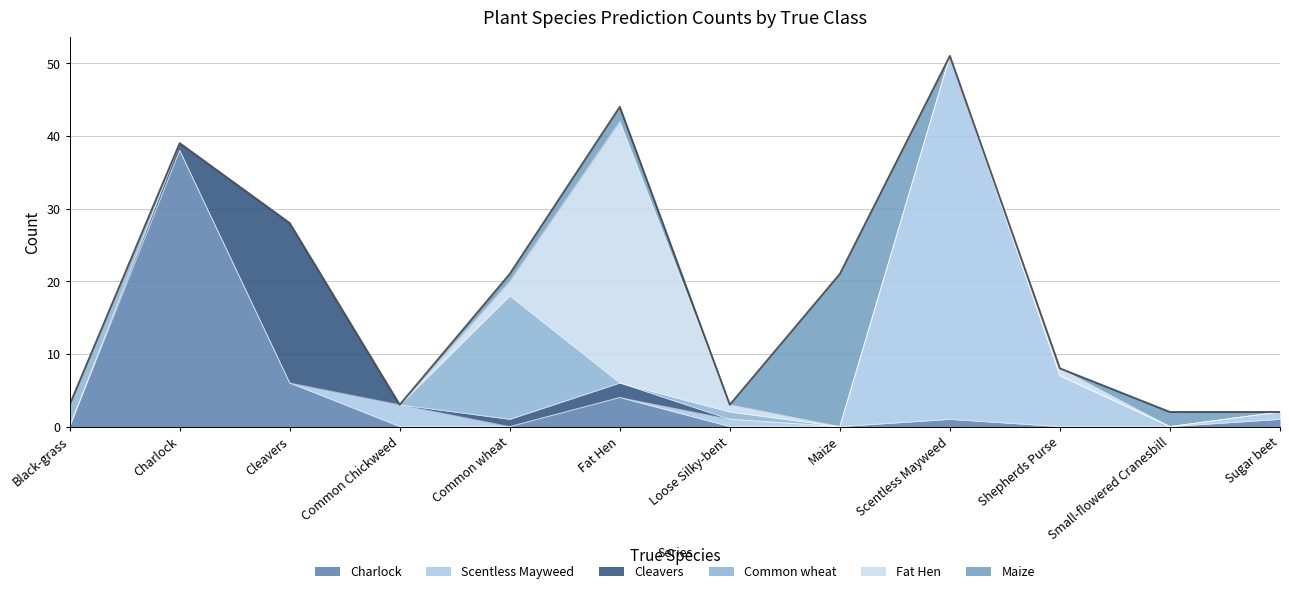

What is the total value across all series at Common Chickweed?

3